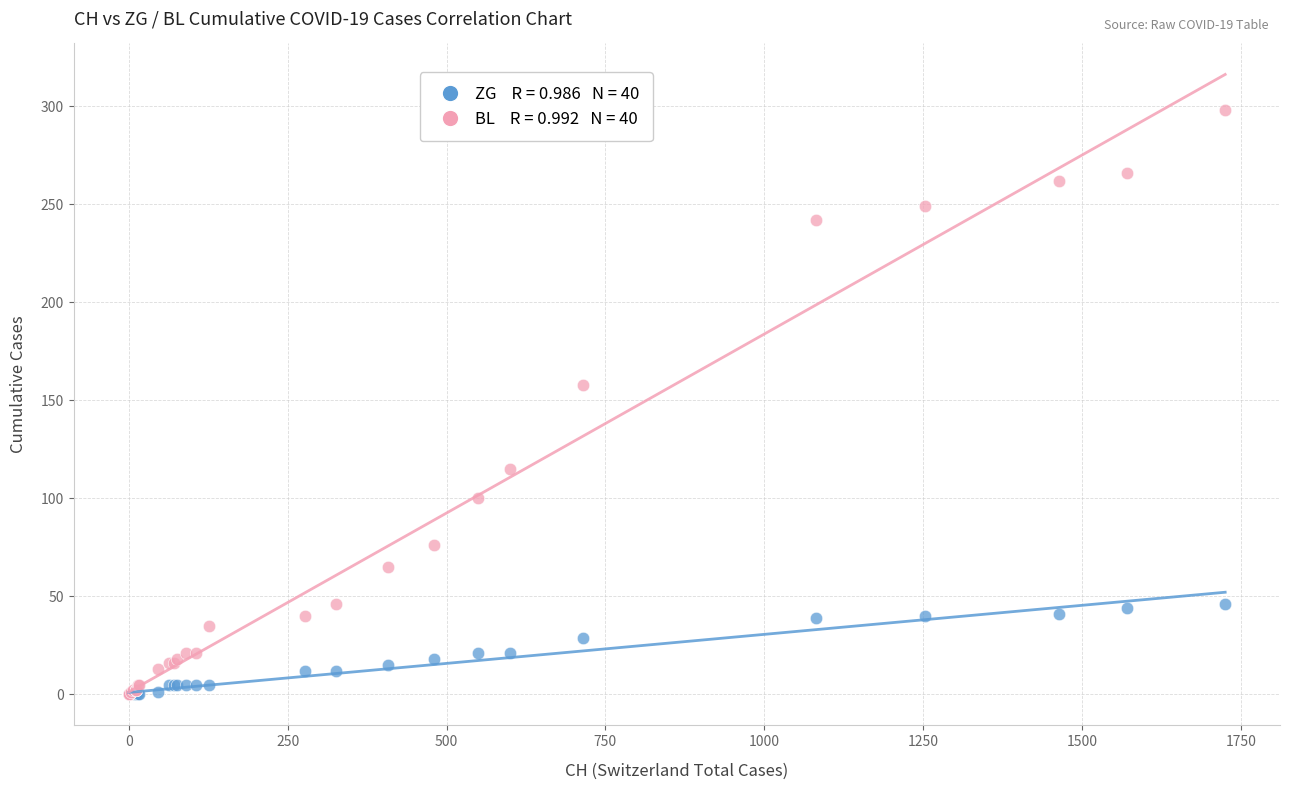

Across all series, what Y value is closest to 149?

158